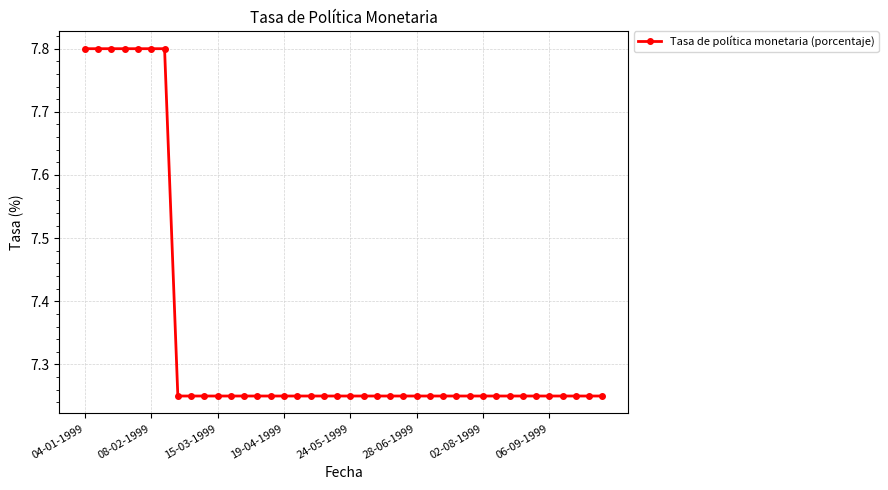

Count the values in the range 7 to 8.

40